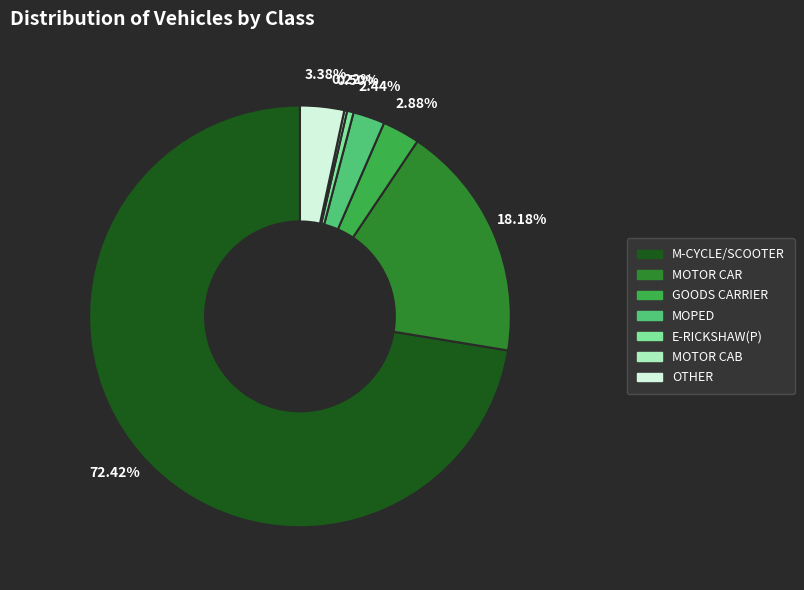

Approximately how many times larger is the value at M-CYCLE/SCOOTER compared to MOPED?

29.7